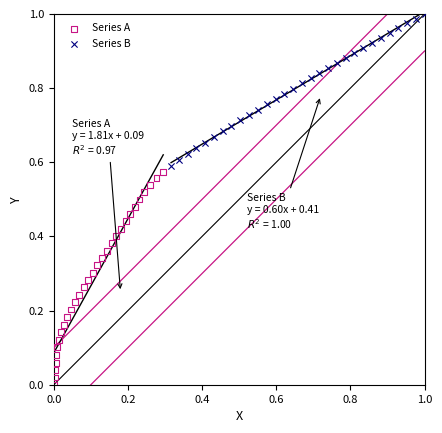

Which series reaches the maximum Y coordinate?

Series B